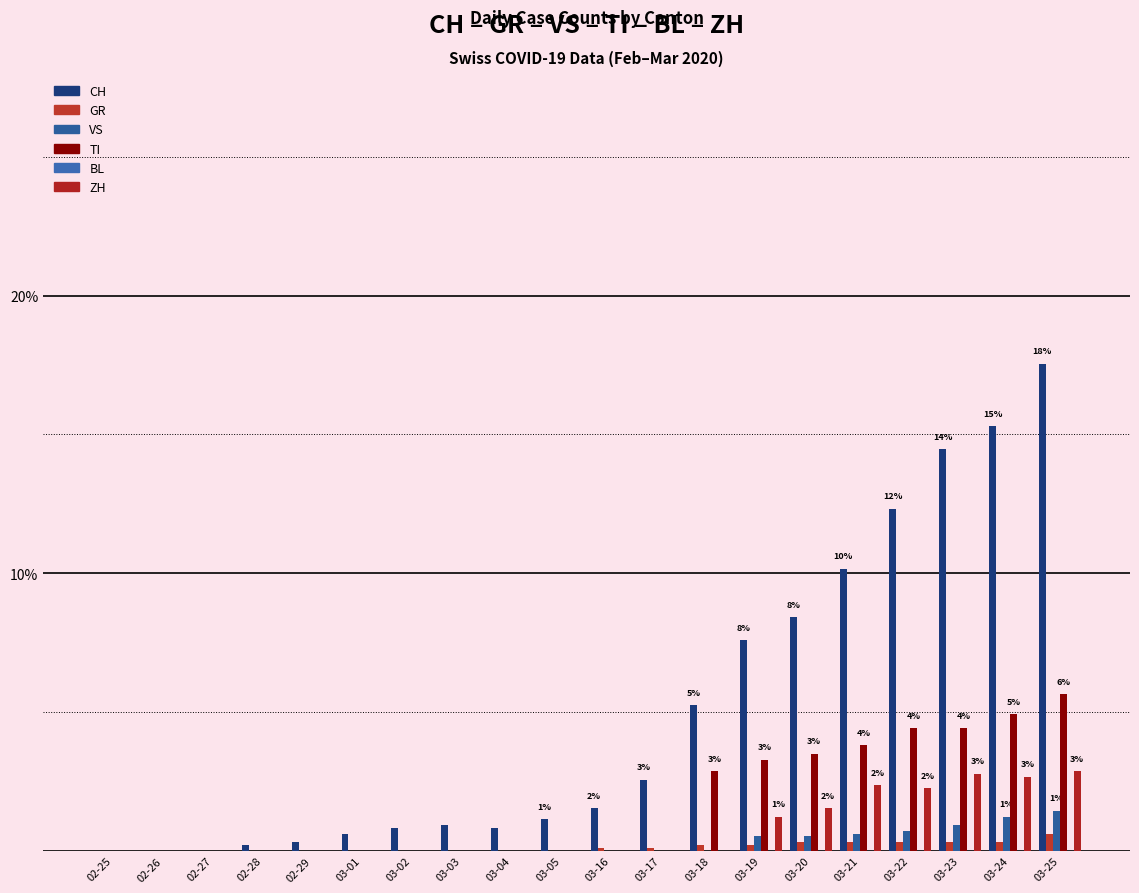

Reading left to right, extract all data points from this chart.

CH: 02-25=0.0	02-26=0.0	02-27=0.0	02-28=0.2	02-29=0.3	03-01=0.6	03-02=0.8	03-03=0.9	03-04=0.8	03-05=1.1	03-16=1.5	03-17=2.6	03-18=5.2	03-19=7.6	03-20=8.4	03-21=10.2	03-22=12.3	03-23=14.5	03-24=15.3	03-25=17.6
GR: 02-25=0.0	02-26=0.0	02-27=0.0	02-28=0.0	02-29=0.0	03-01=0.0	03-02=0.0	03-03=0.0	03-04=0.0	03-05=0.0	03-16=0.1	03-17=0.1	03-18=0.2	03-19=0.2	03-20=0.3	03-21=0.3	03-22=0.3	03-23=0.3	03-24=0.3	03-25=0.6
VS: 02-25=0.0	02-26=0.0	02-27=0.0	02-28=0.0	02-29=0.0	03-01=0.0	03-02=0.0	03-03=0.0	03-04=0.0	03-05=0.0	03-16=0.0	03-17=0.0	03-18=0.0	03-19=0.5	03-20=0.5	03-21=0.6	03-22=0.7	03-23=0.9	03-24=1.2	03-25=1.4
TI: 02-25=0.0	02-26=0.0	02-27=0.0	02-28=0.0	02-29=0.0	03-01=0.0	03-02=0.0	03-03=0.0	03-04=0.0	03-05=0.0	03-16=0.0	03-17=0.0	03-18=2.9	03-19=3.3	03-20=3.5	03-21=3.8	03-22=4.4	03-23=4.4	03-24=4.9	03-25=5.6
BL: 02-25=0.0	02-26=0.0	02-27=0.0	02-28=0.0	02-29=0.0	03-01=0.0	03-02=0.0	03-03=0.0	03-04=0.0	03-05=0.0	03-16=0.0	03-17=0.0	03-18=0.0	03-19=0.0	03-20=0.0	03-21=0.0	03-22=0.0	03-23=0.0	03-24=0.0	03-25=0.0
ZH: 02-25=0.0	02-26=0.0	02-27=0.0	02-28=0.0	02-29=0.0	03-01=0.0	03-02=0.0	03-03=0.0	03-04=0.0	03-05=0.0	03-16=0.0	03-17=0.0	03-18=0.0	03-19=1.2	03-20=1.5	03-21=2.4	03-22=2.3	03-23=2.8	03-24=2.7	03-25=2.9